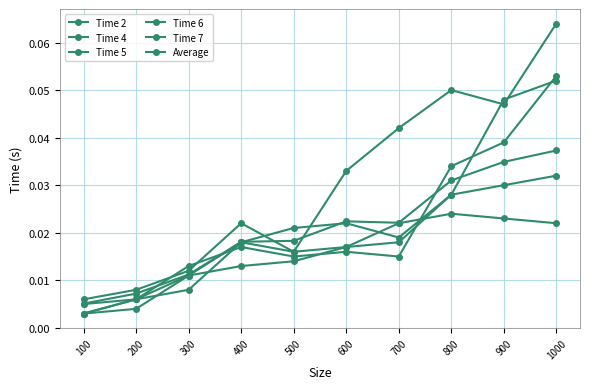

How many lines are shown in the chart?

6